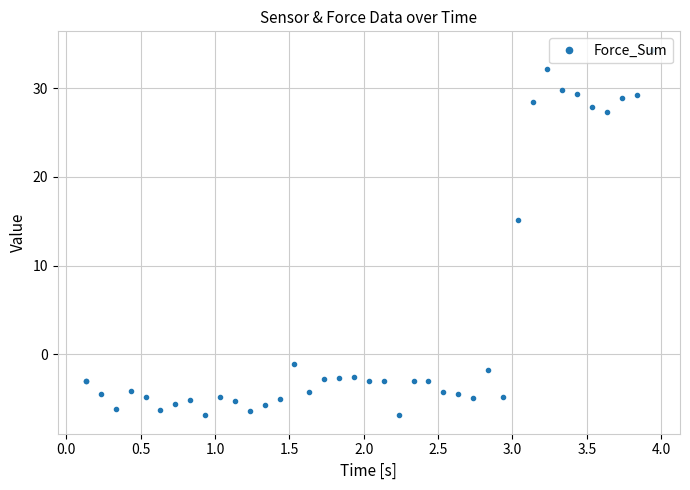

True or false: the data has more than 1 interior local peaks.

True